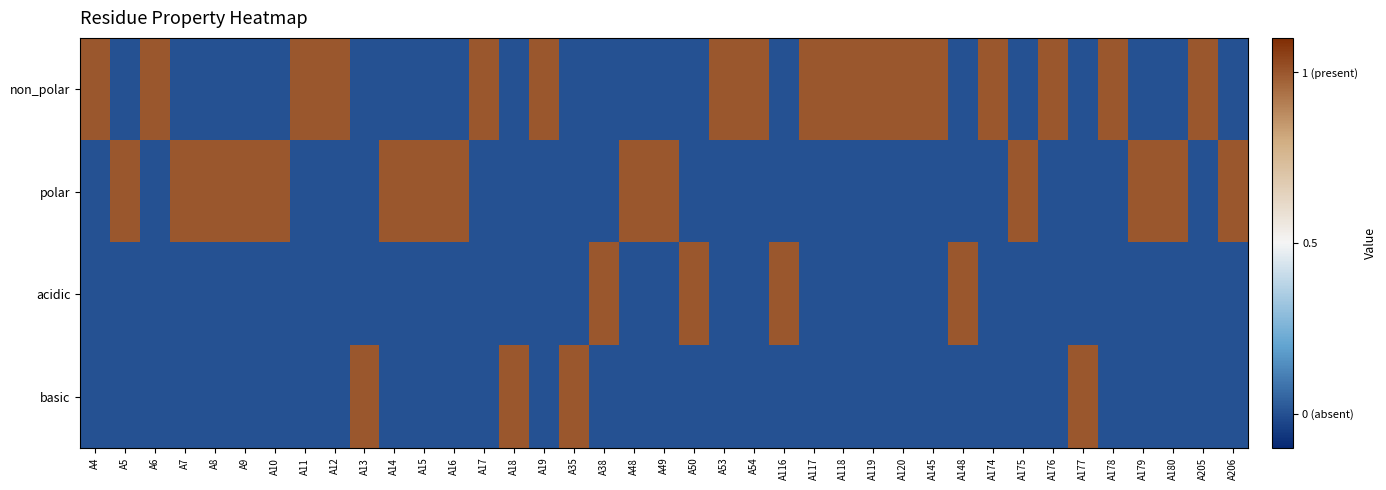

At which category does the chart reach its peak across all series?

A4